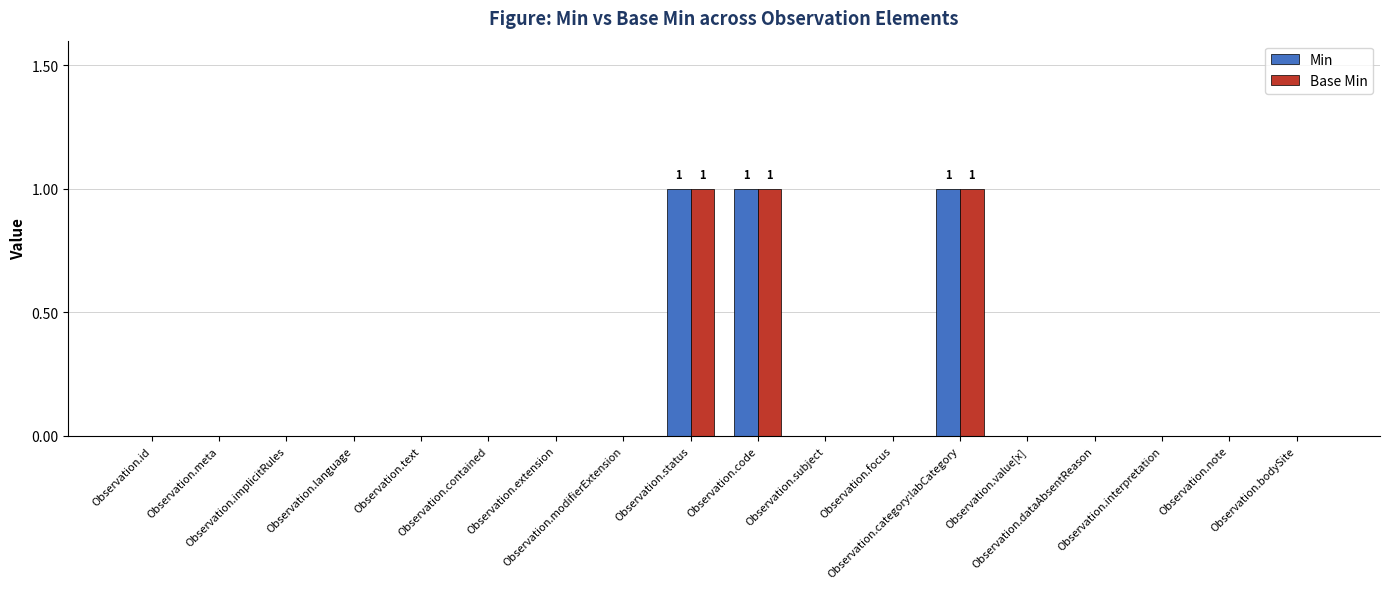

The value of Base Min at Observation.category:labCategory is 1. True or false?

True